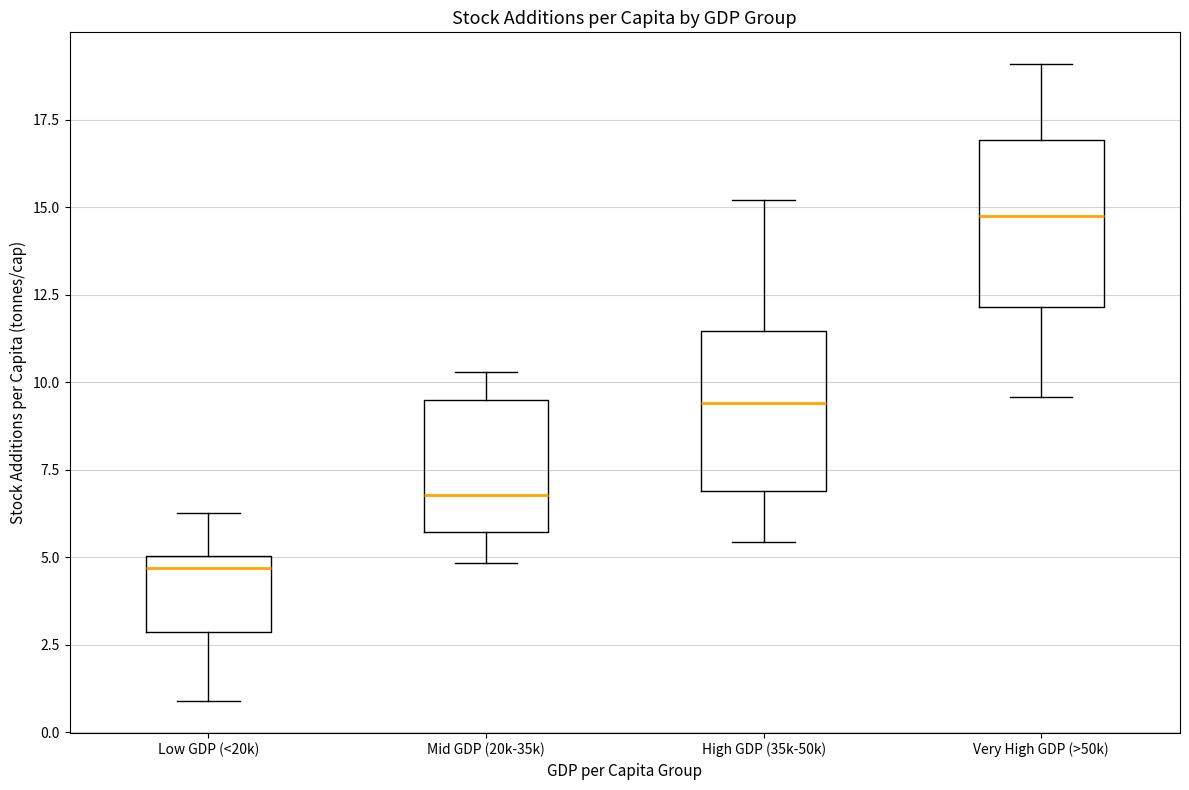

Which box has the highest median line?

Very High GDP (>50k)